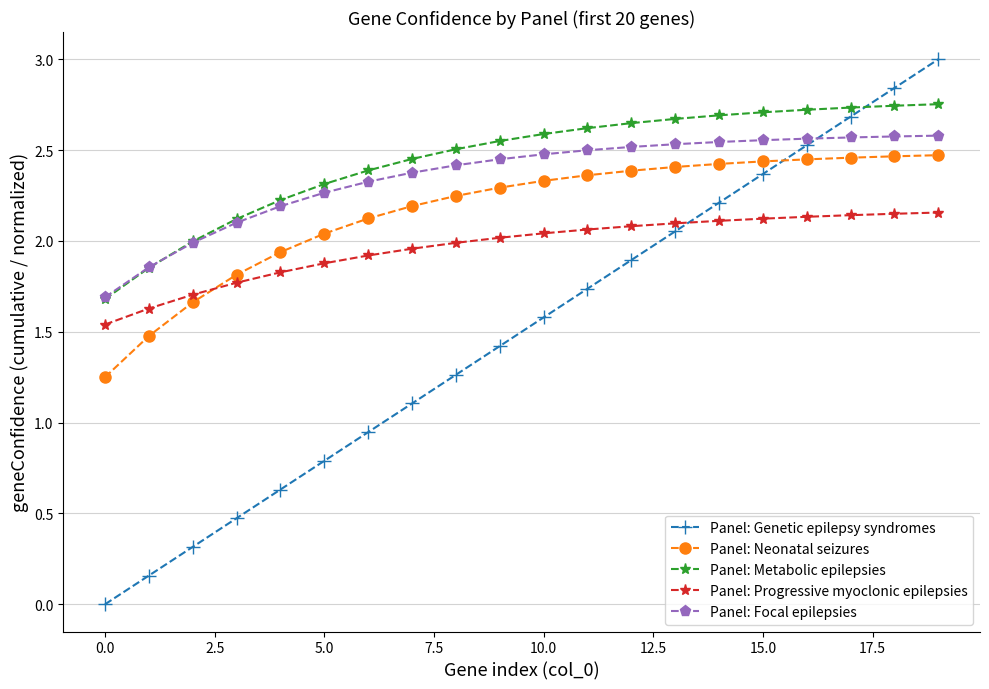

What are all the series names shown in the legend?

Panel: Genetic epilepsy syndromes, Panel: Neonatal seizures, Panel: Metabolic epilepsies, Panel: Progressive myoclonic epilepsies, Panel: Focal epilepsies